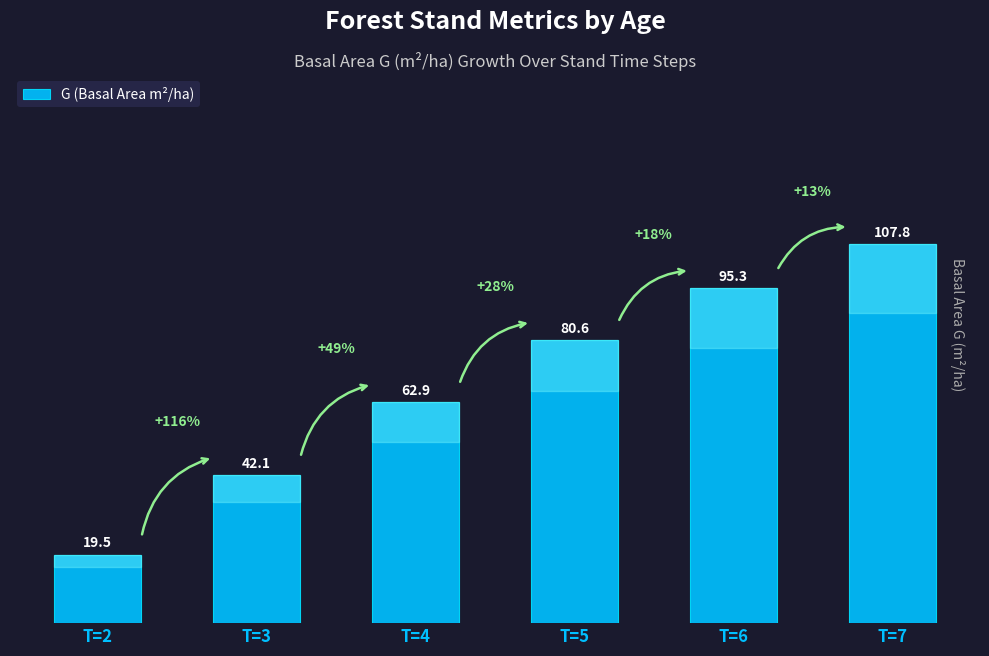

What is the change in value from T=3 to T=5?

+38.4